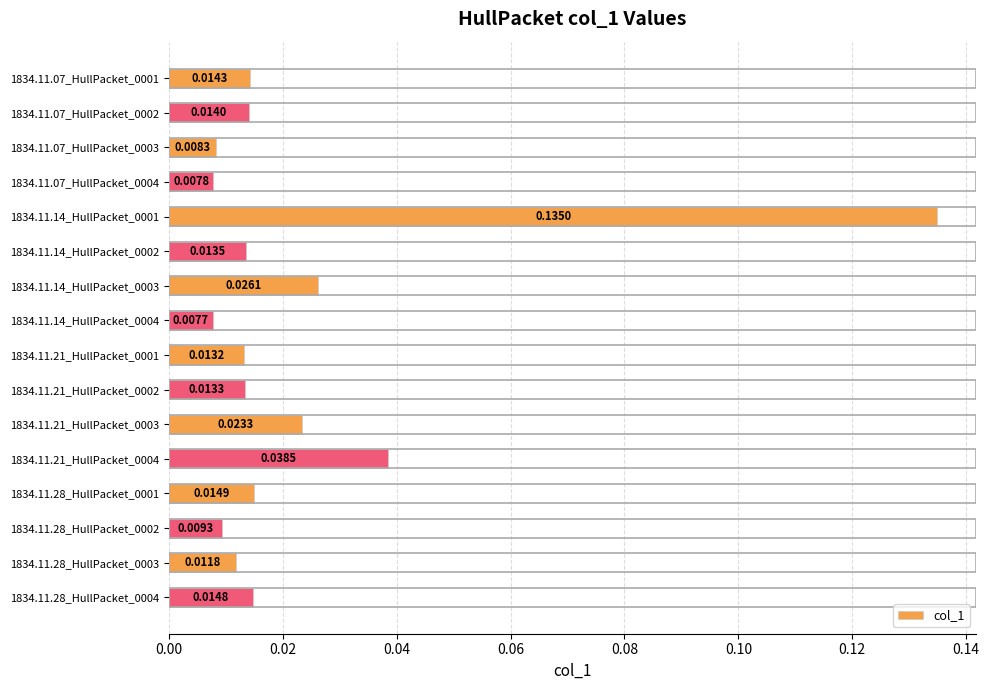

List the labels in order of value, smallest first.

1834.11.14_HullPacket_0004, 1834.11.07_HullPacket_0004, 1834.11.07_HullPacket_0003, 1834.11.28_HullPacket_0002, 1834.11.28_HullPacket_0003, 1834.11.21_HullPacket_0001, 1834.11.21_HullPacket_0002, 1834.11.14_HullPacket_0002, 1834.11.07_HullPacket_0002, 1834.11.07_HullPacket_0001, 1834.11.28_HullPacket_0004, 1834.11.28_HullPacket_0001, 1834.11.21_HullPacket_0003, 1834.11.14_HullPacket_0003, 1834.11.21_HullPacket_0004, 1834.11.14_HullPacket_0001